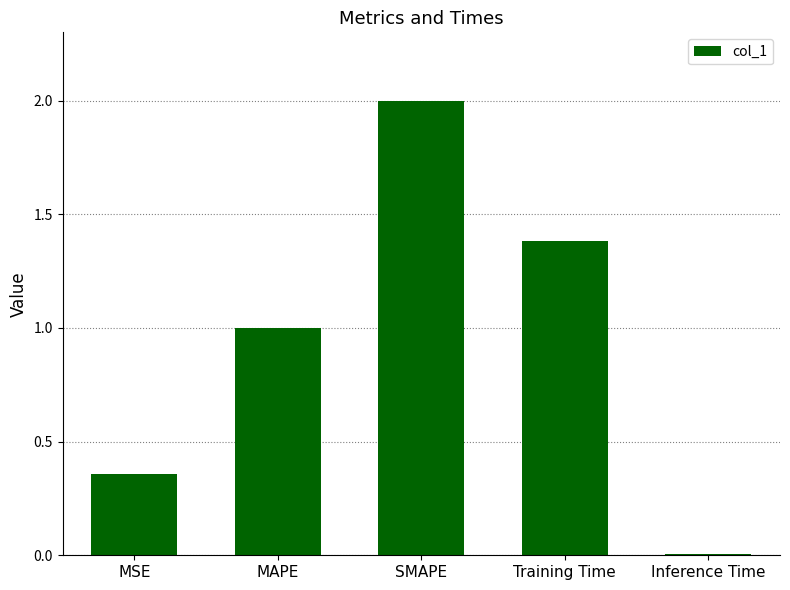

Is it true that the value at SMAPE is 3.2?

False